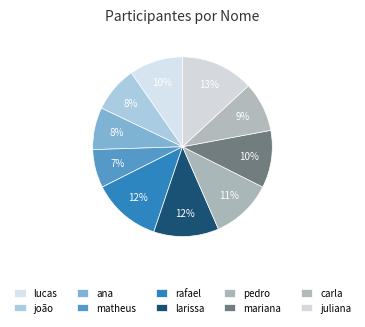

To the nearest percent, what is the average slice percentage?

10%